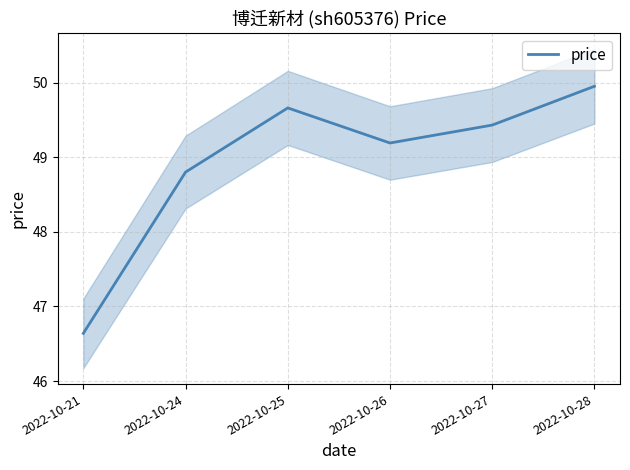

What is the minimum value shown in the chart?

46.6